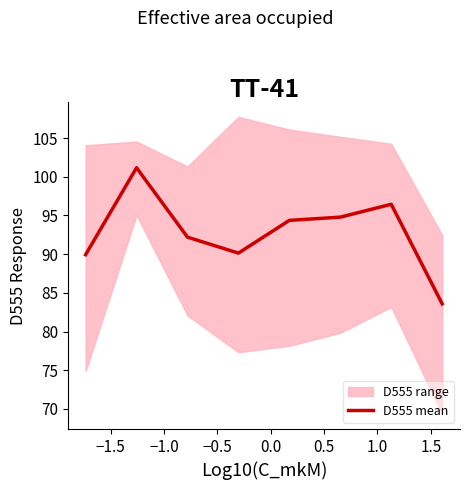

What is the maximum value shown in the chart?

101.2